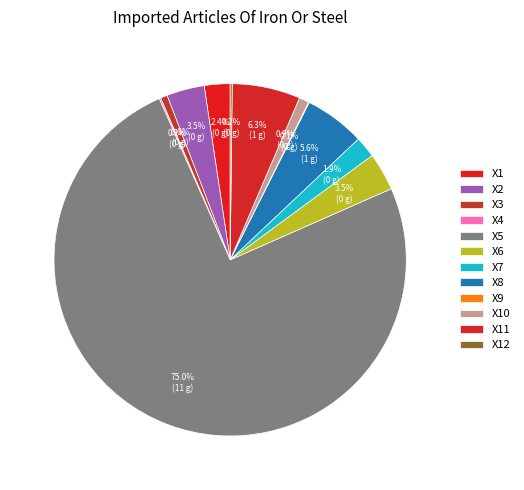

To the nearest percent, what percentage of the pie is X8?

6%